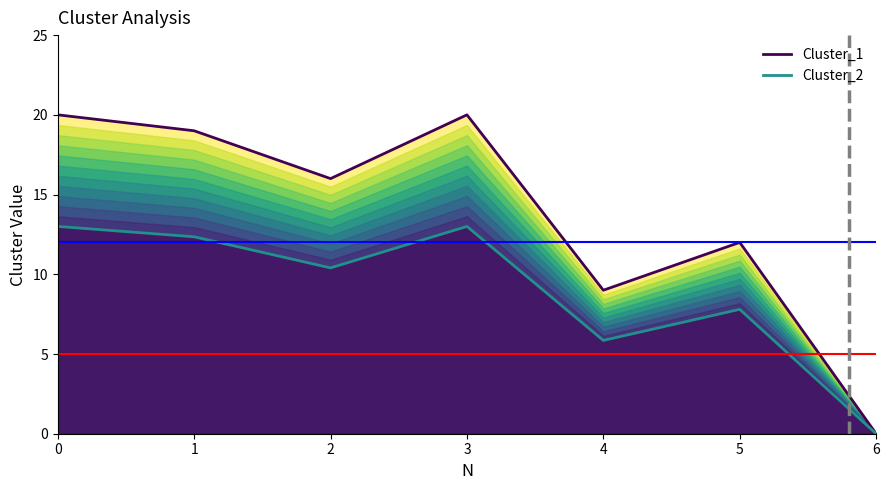

What is the spread (max minus min) of values at 0?

7.0